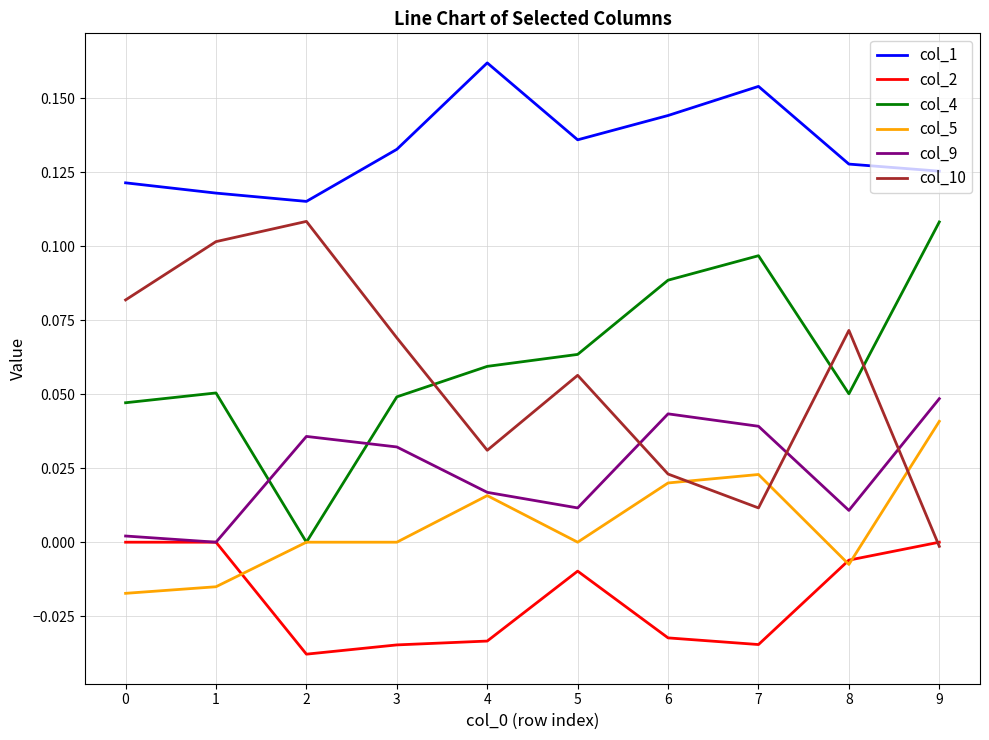

Count the number of data series in this chart.

6